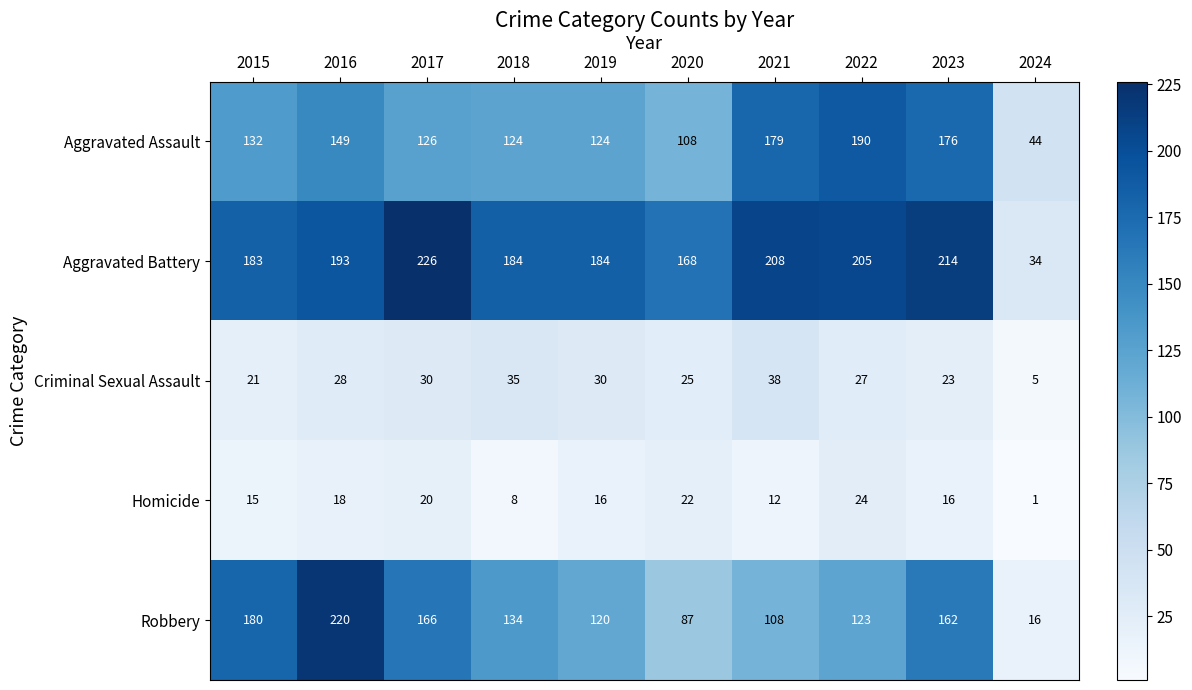

At how many categories does at least one series exceed 62?

9